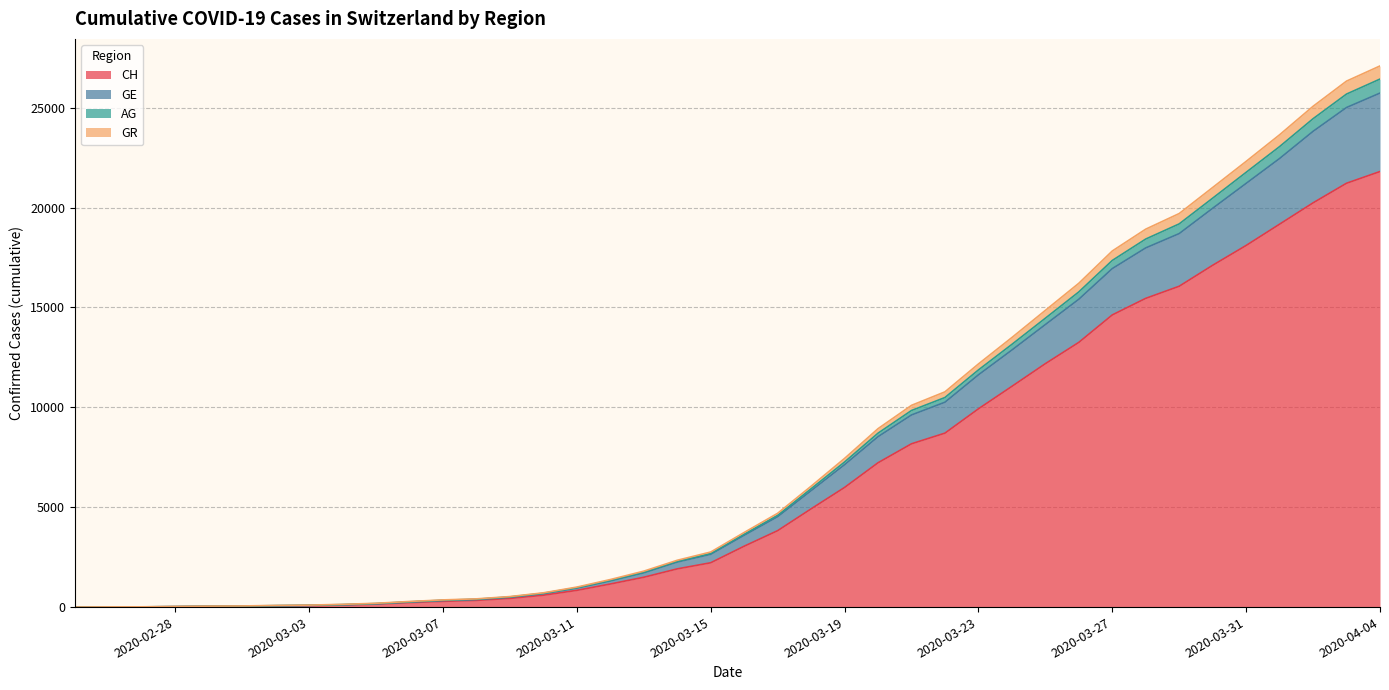

What is the maximum value for CH?

21807